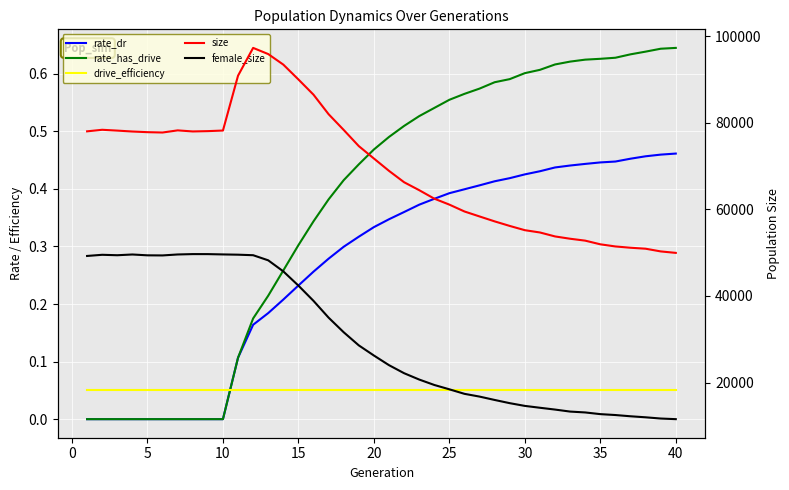

What is the difference between the maximum and minimum values in the rate_dr series?

0.5